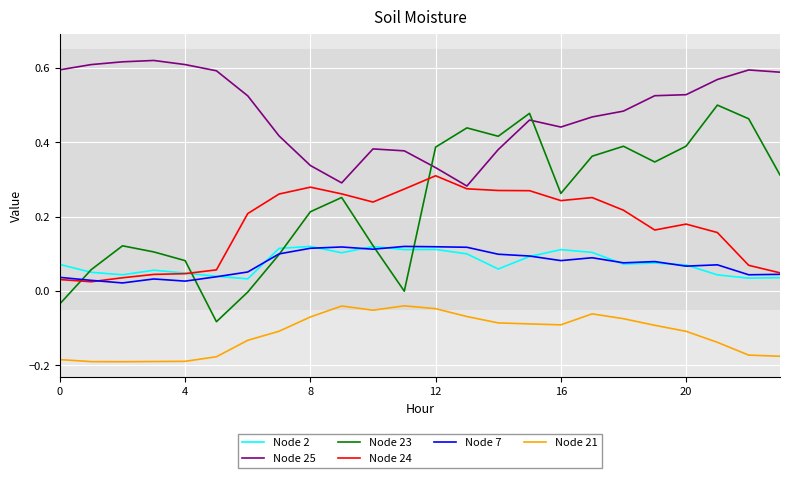

True or false: Node 21 and Node 2 intersect in this chart.

False